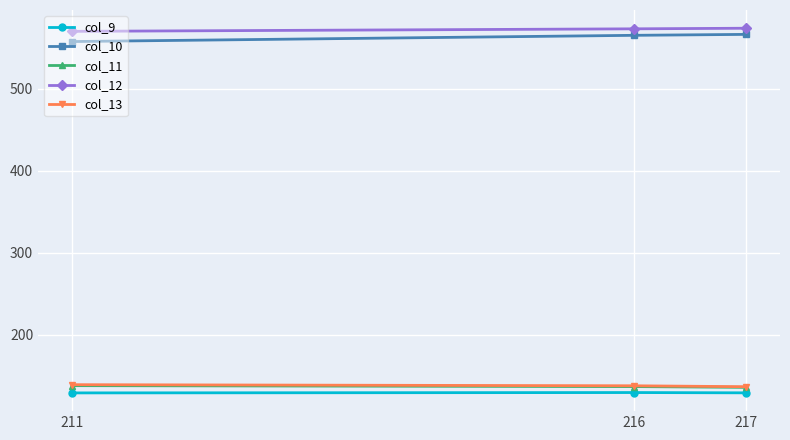

What is the smallest value displayed?

129.3